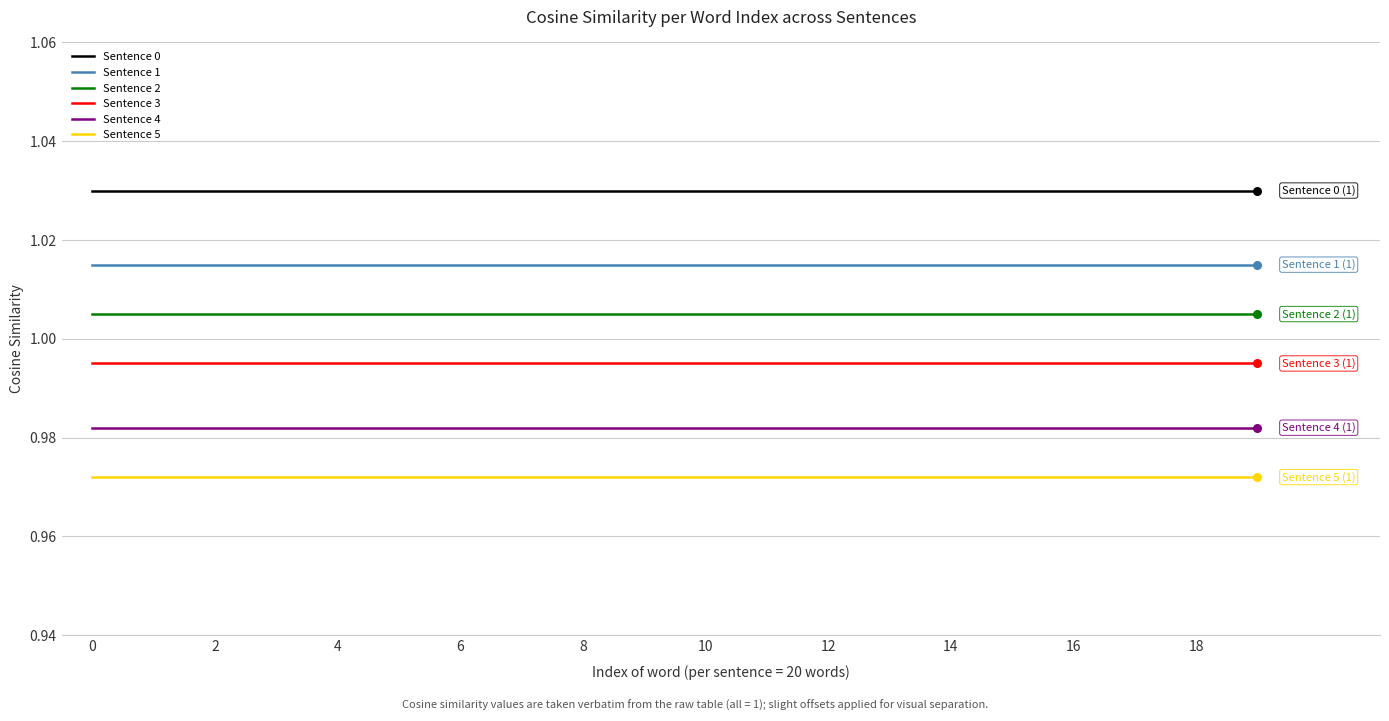

List the series in order of their peak value, lowest first.

Sentence 5, Sentence 4, Sentence 3, Sentence 2, Sentence 1, Sentence 0